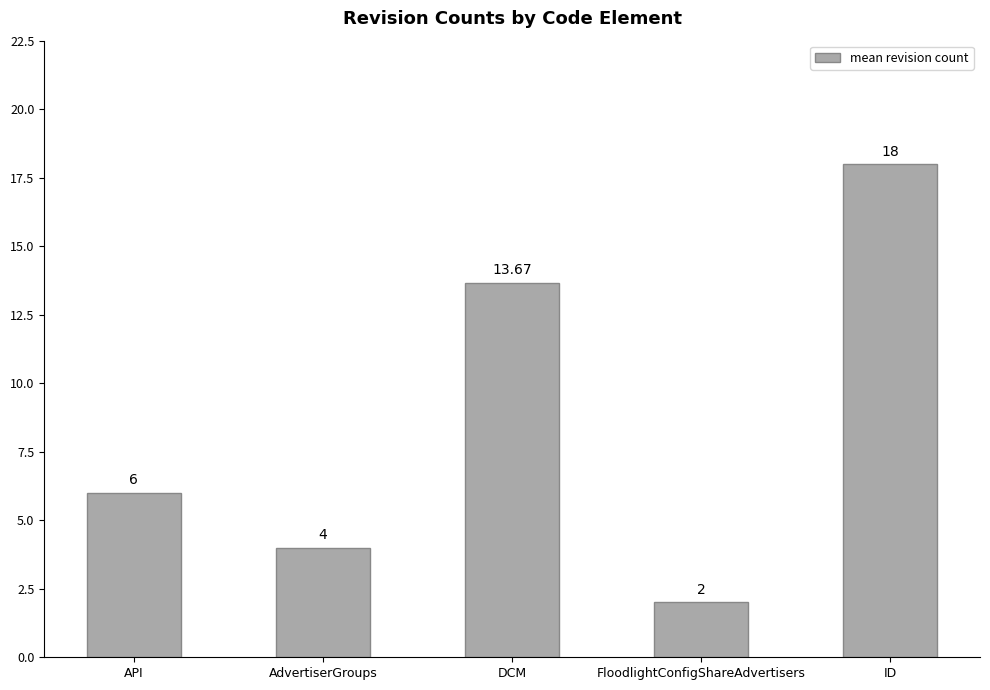

The value at DCM is 13.7. True or false?

True